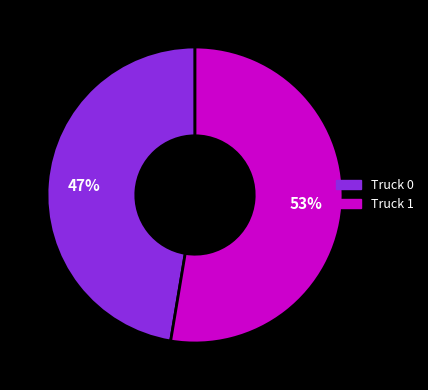

True or false: Truck 1 accounts for 41% of the total.

False